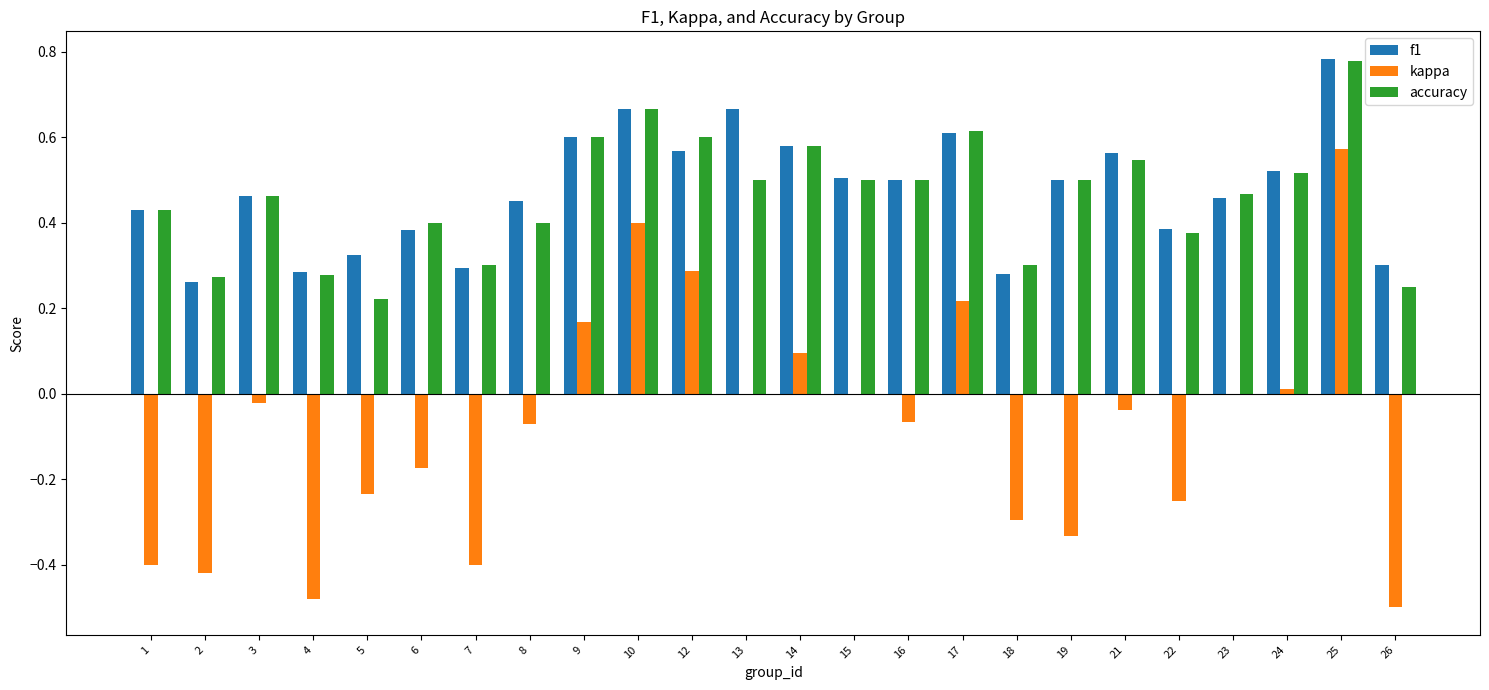

At which label does kappa reach its peak?

25